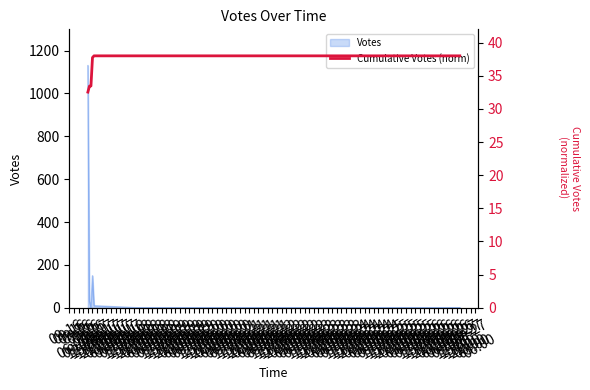

What is the difference between the maximum and minimum values?

5.5